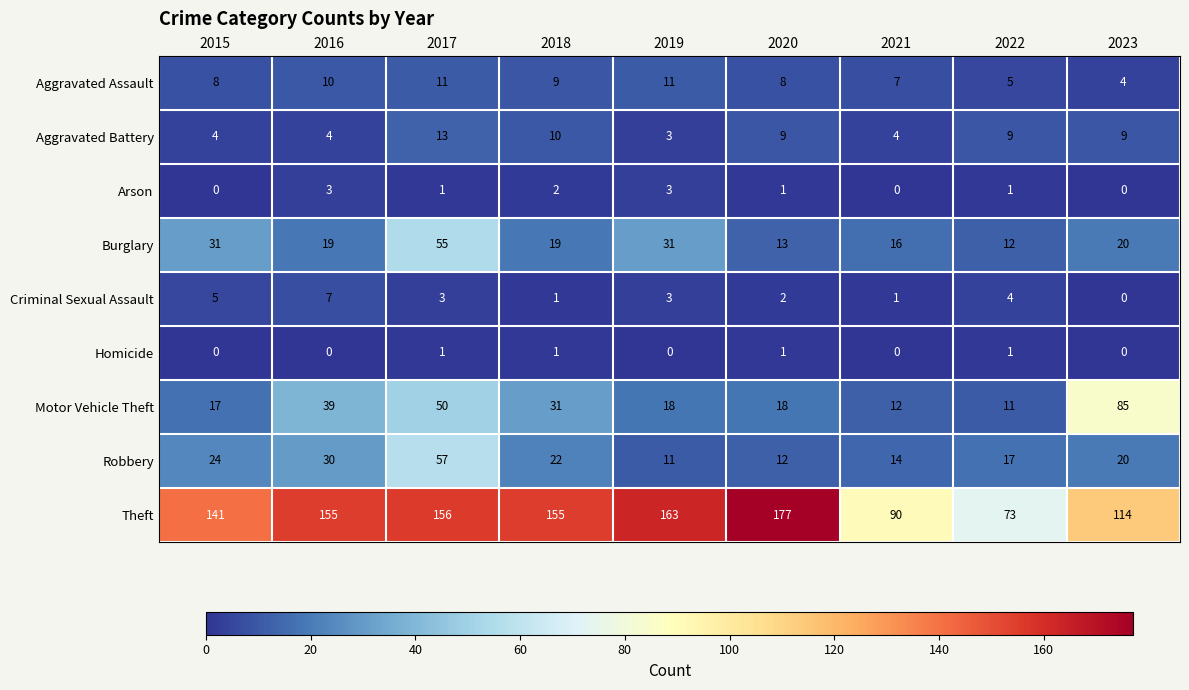

At which label does Aggravated Battery reach its peak?

2017